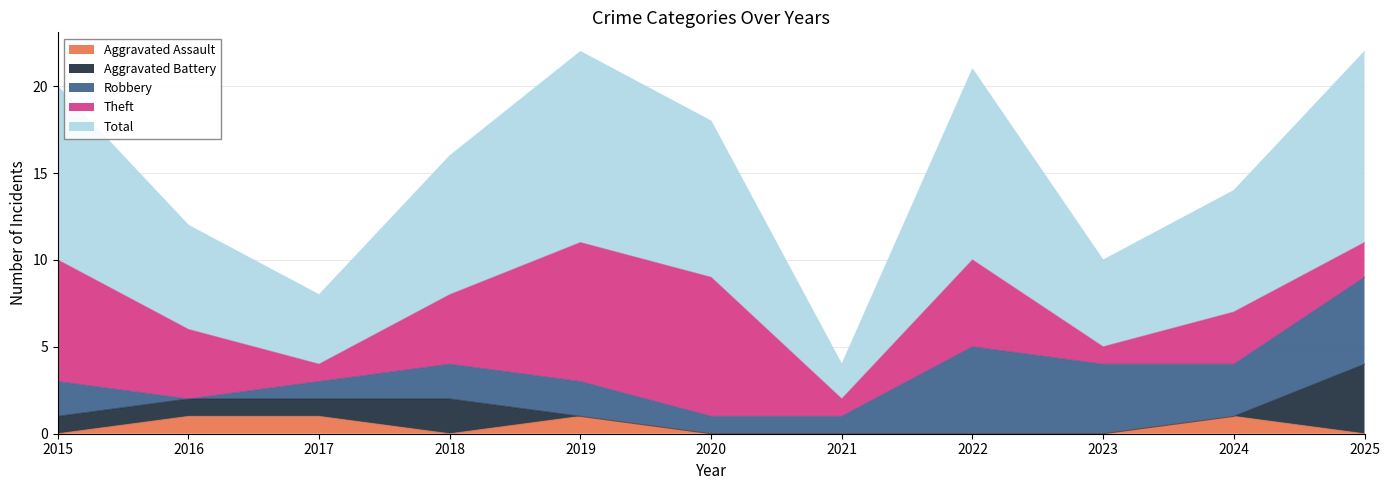

How many lines are shown in the chart?

5